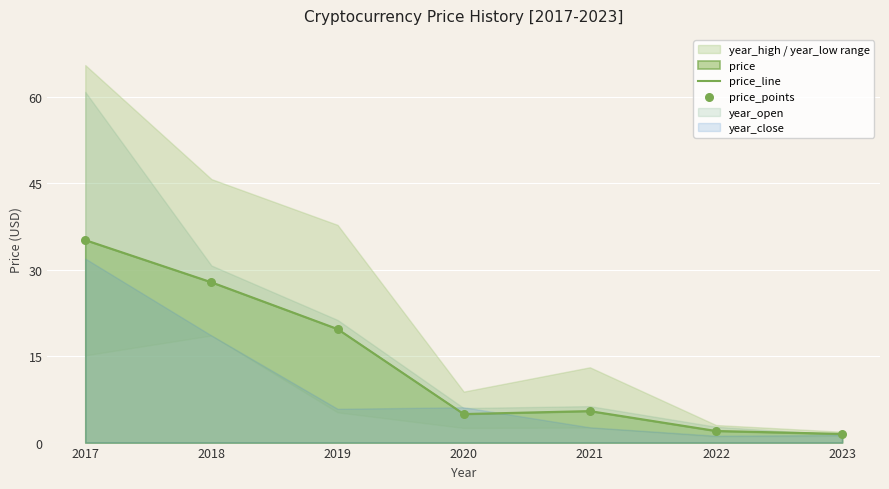

At which label is price_line closest to 18?

2019